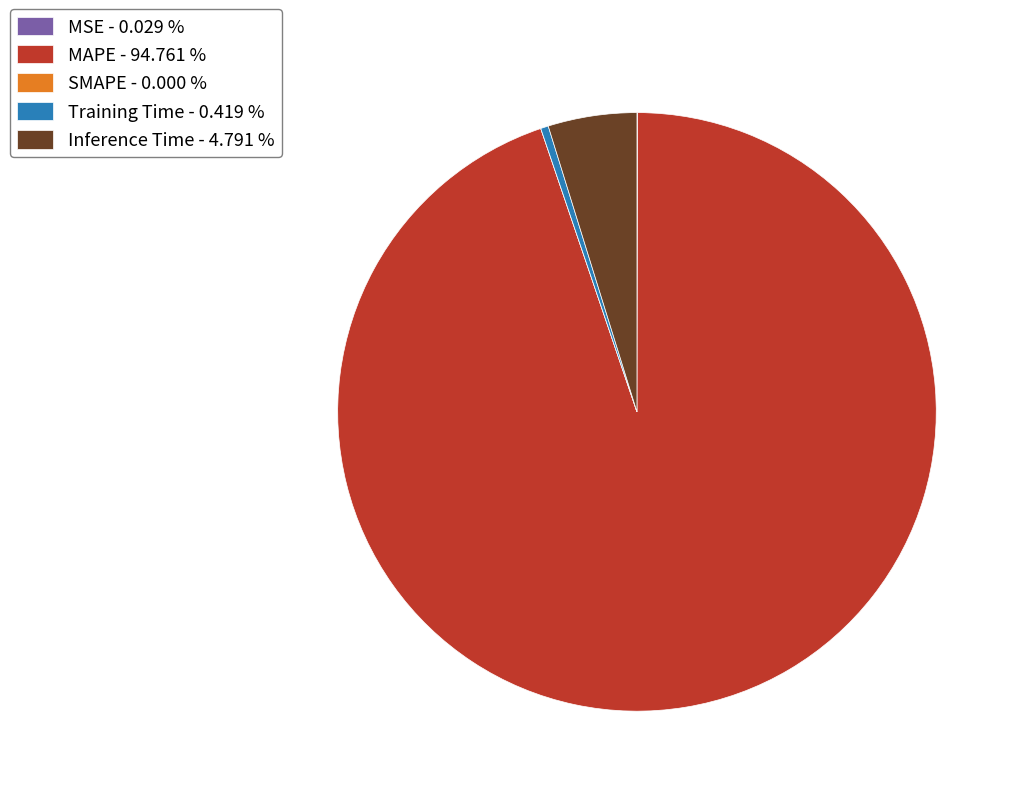

Is there a majority slice in this chart?

Yes